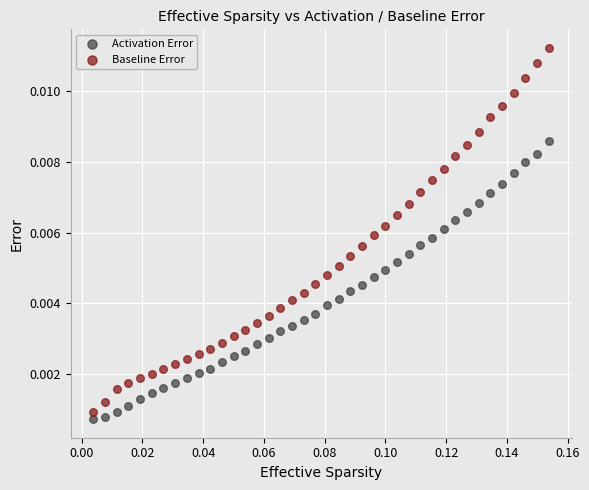

Which series reaches the minimum Y coordinate?

Activation Error